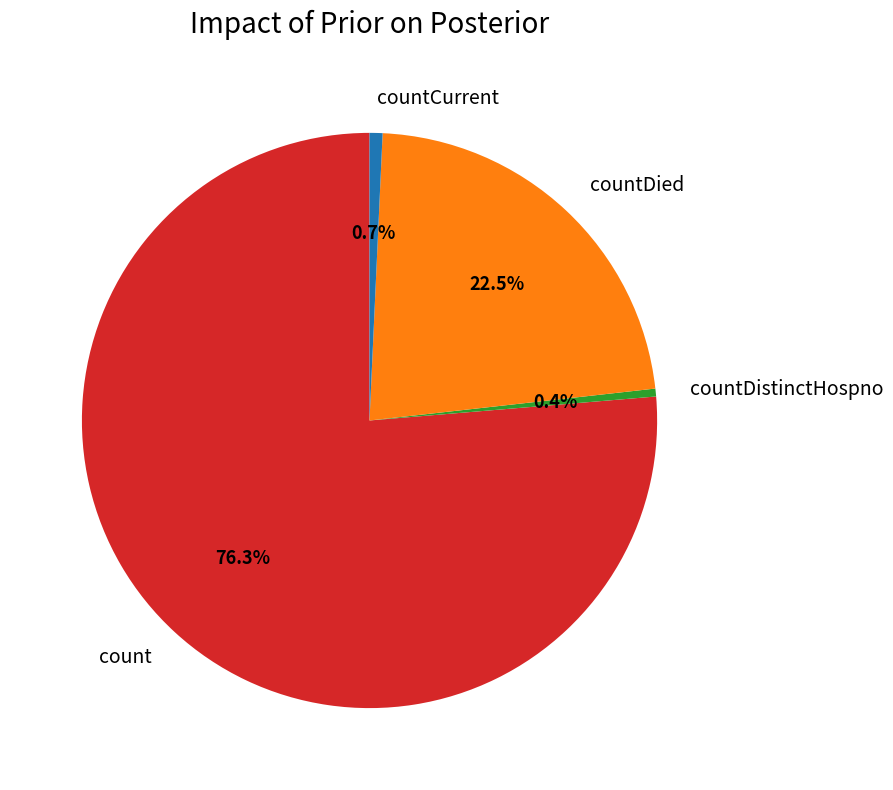

Does count represent more than half of the total?

Yes